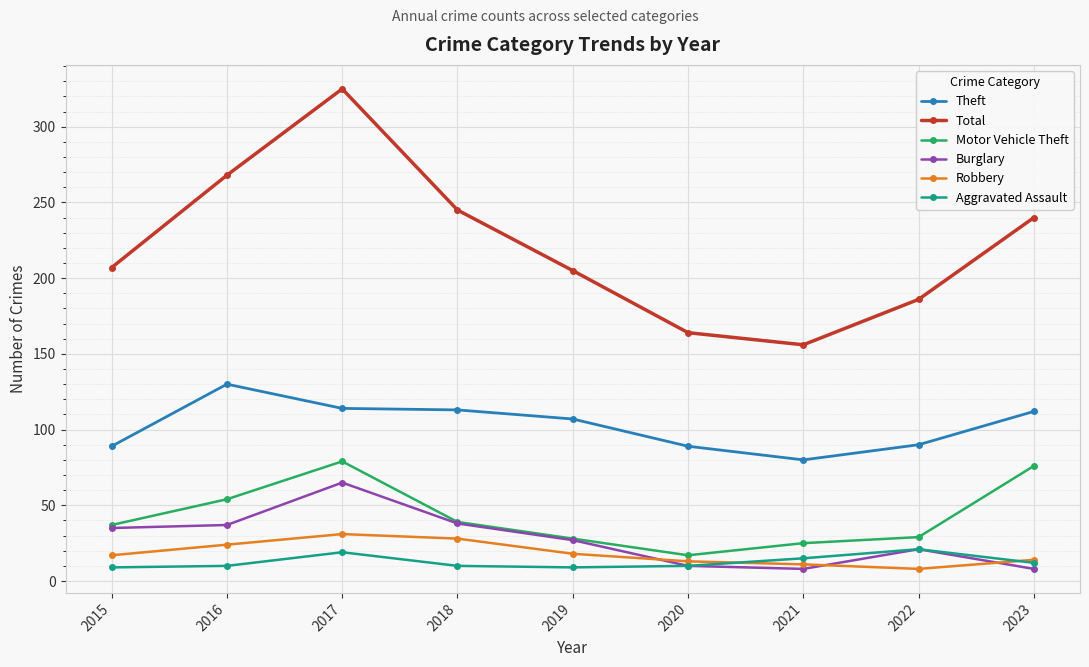

Where is the first local maximum for Theft?

2016